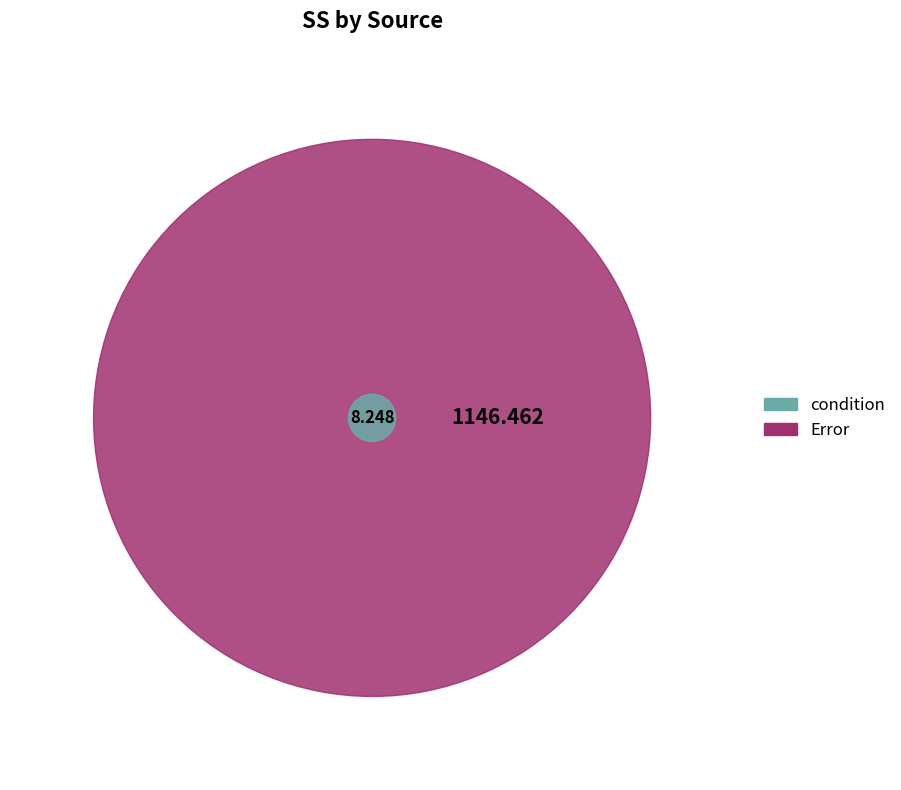

Is there a majority slice in this chart?

Yes